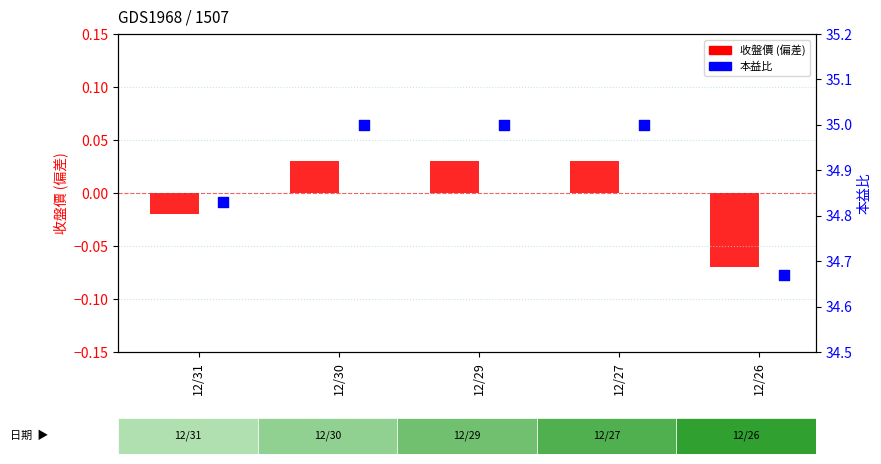

What are all the series names shown in the legend?

收盤價 (偏差), 本益比